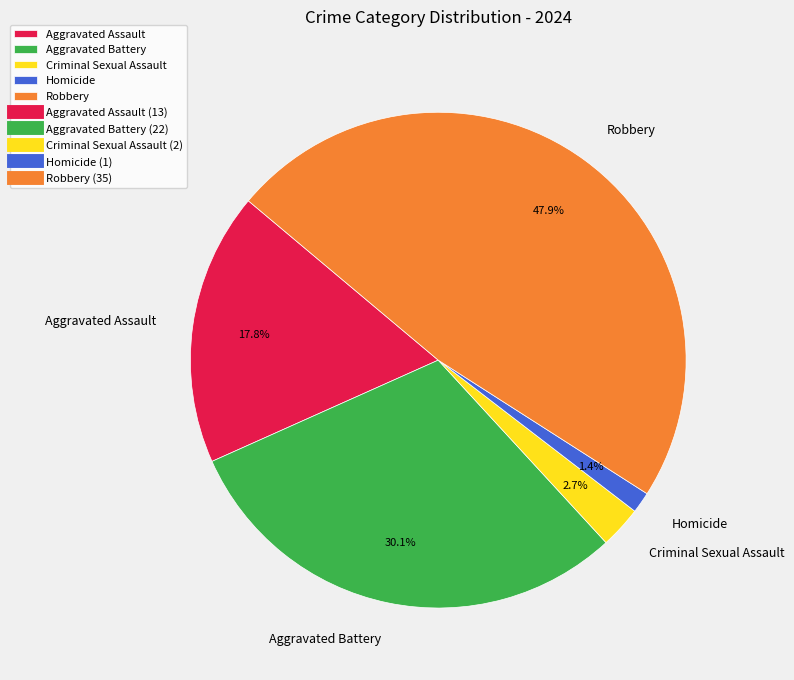

To the nearest percent, what percentage of the pie is Aggravated Battery?

30%